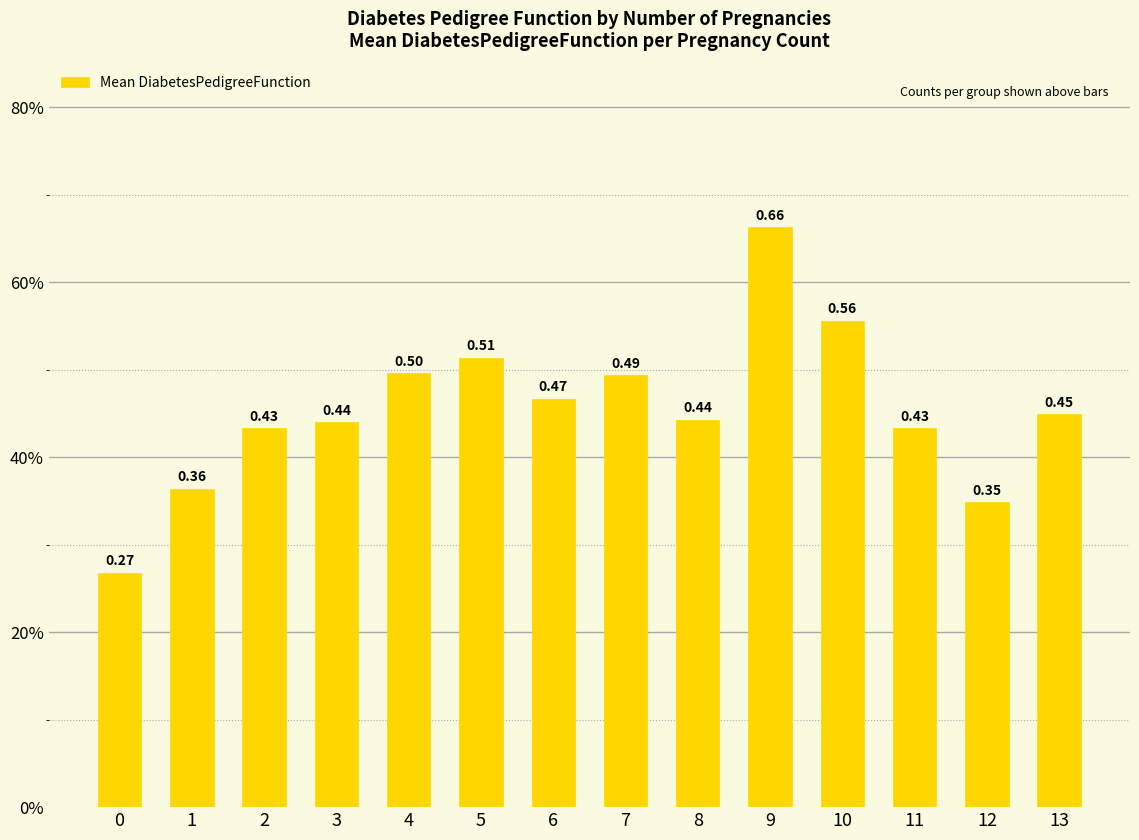

List the labels in order of value, smallest first.

0, 12, 1, 2, 11, 3, 8, 13, 6, 7, 4, 5, 10, 9